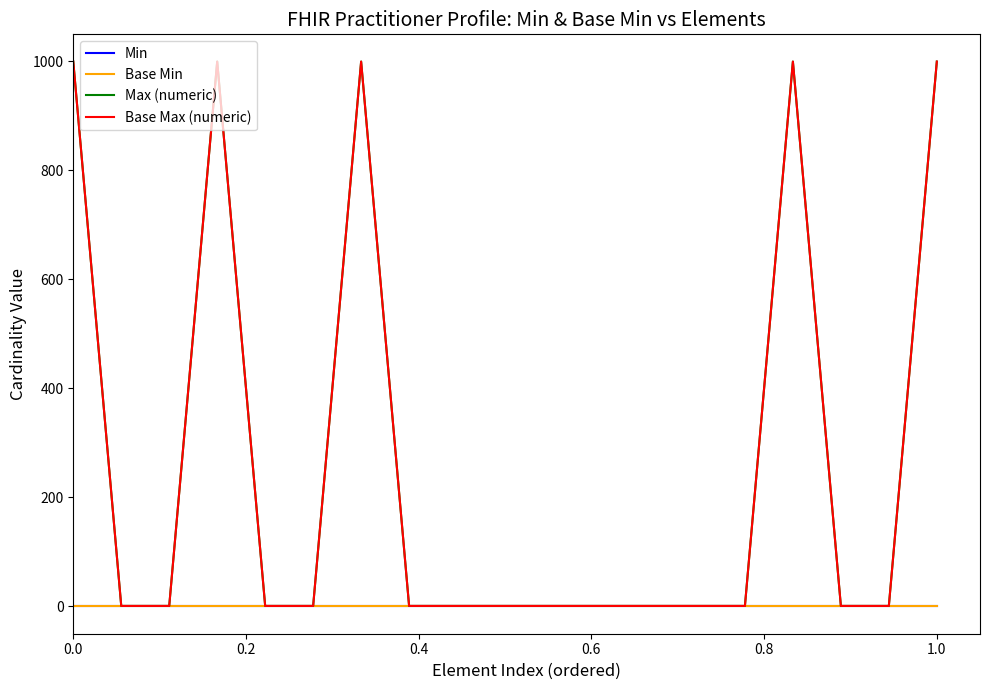

Is this an area chart (filled region under the line)?

No